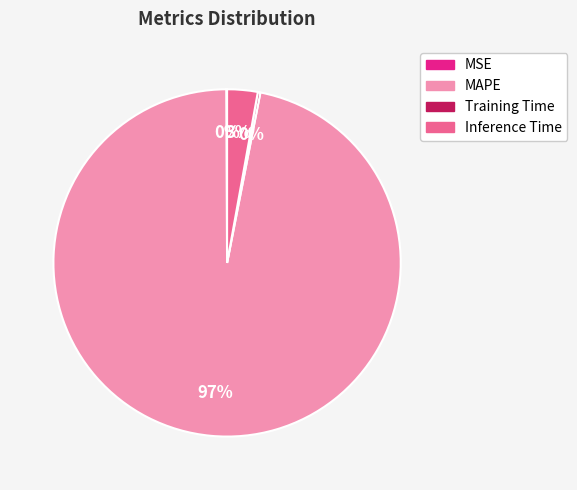

Which slice is the largest?

MAPE